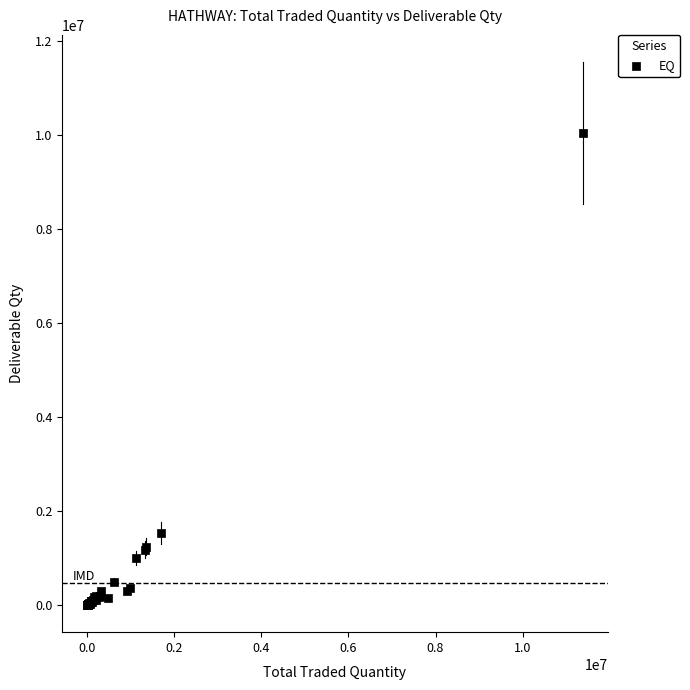

What Y value in the scatter plot is closest to 5029105?

1544201